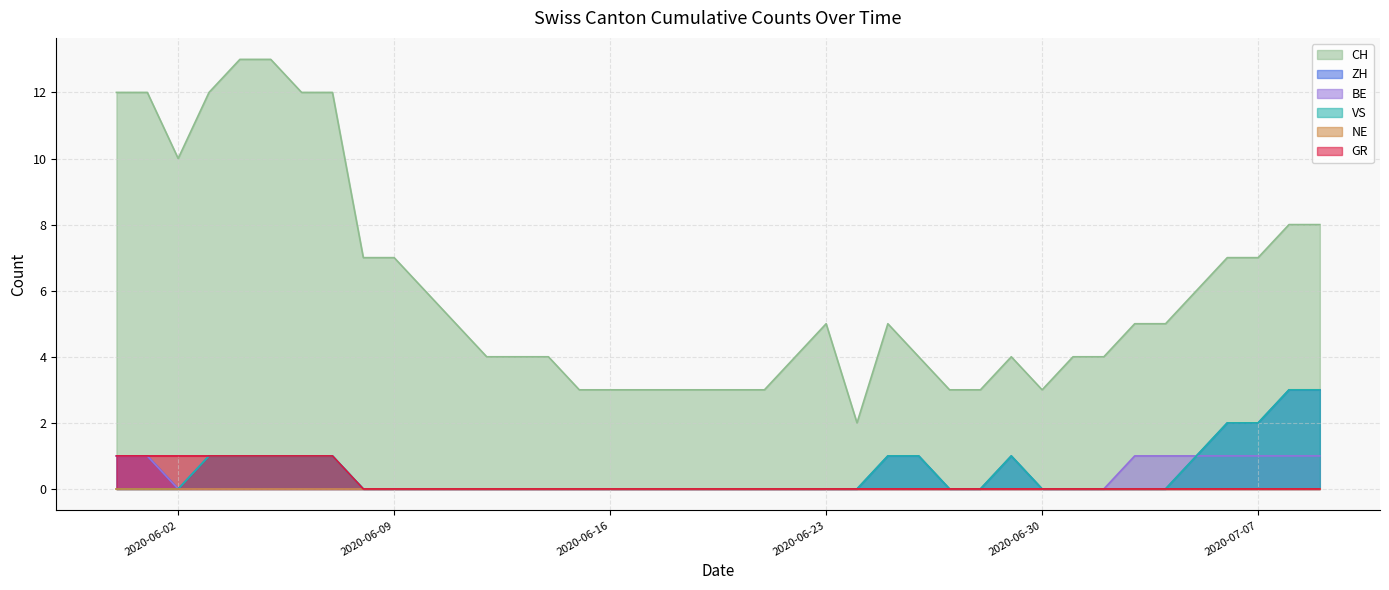

Is it true that BE equals 0 at 2020-06-19?

False